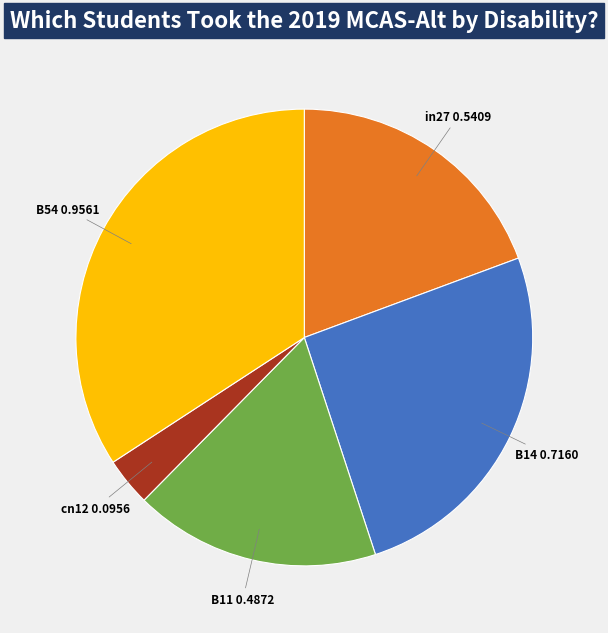

Does any single category account for the majority?

No